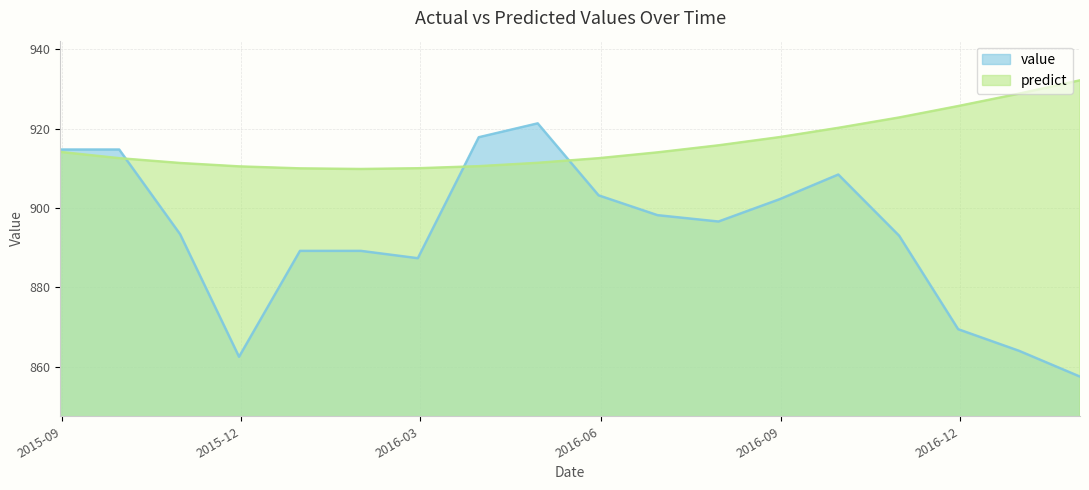

Which label corresponds to the smallest value in the chart?

2017-01-31